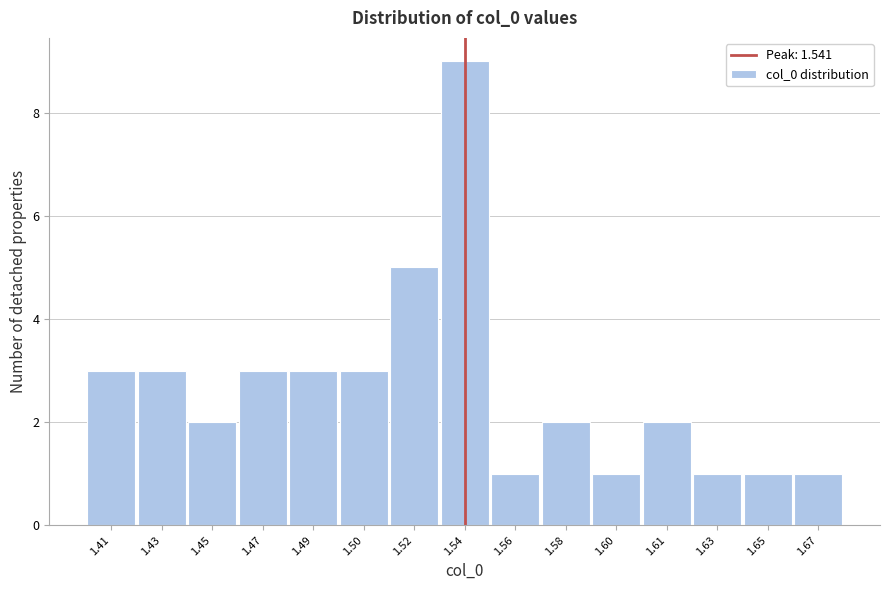

Reading left to right, what are all the values shown in this chart?

3	3	2	3	3	3	5	9	1	2	1	2	1	1	1